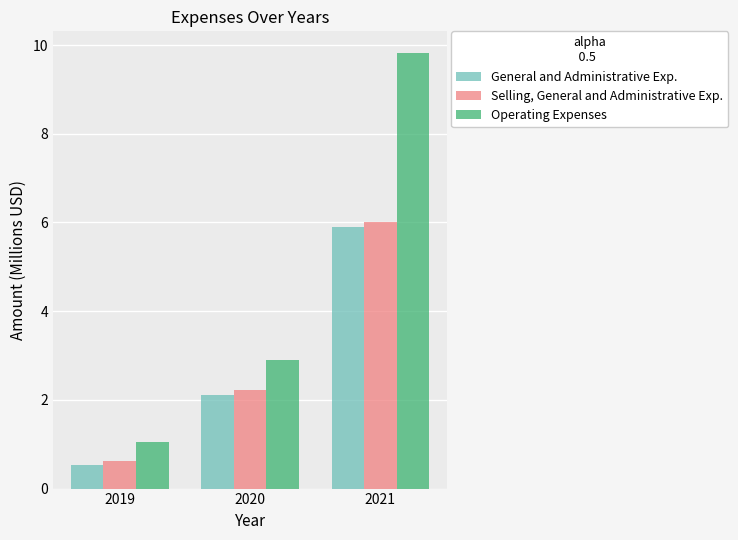

What is the difference between the highest and lowest values at 2019?

0.5